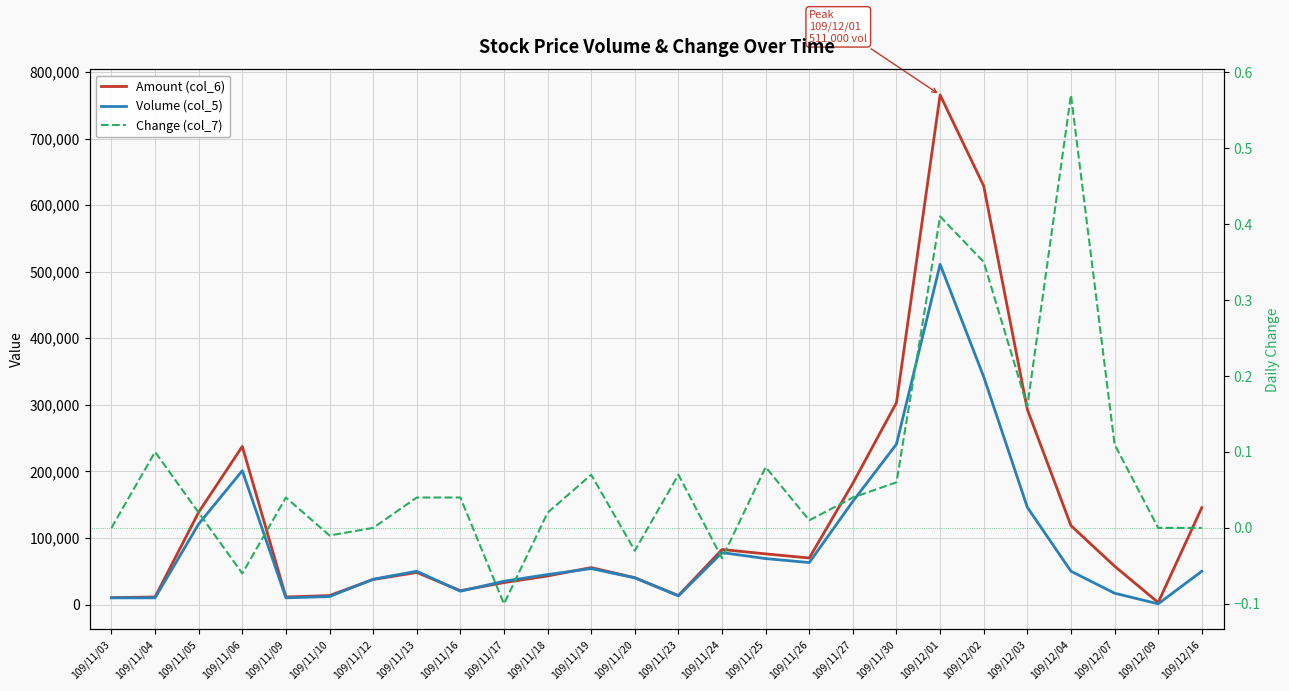

What are all the series names shown in the legend?

Amount (col_6), Volume (col_5), Change (col_7)